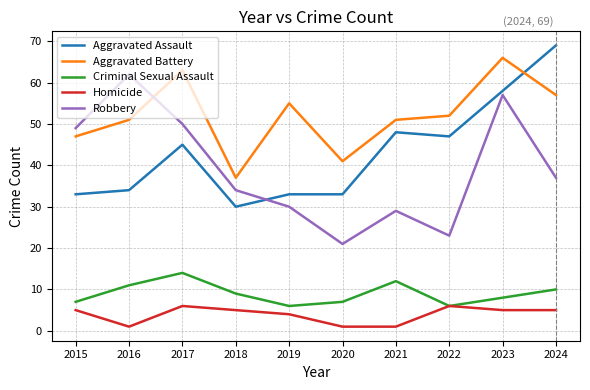

The value of Homicide at 2017 is 2. True or false?

False